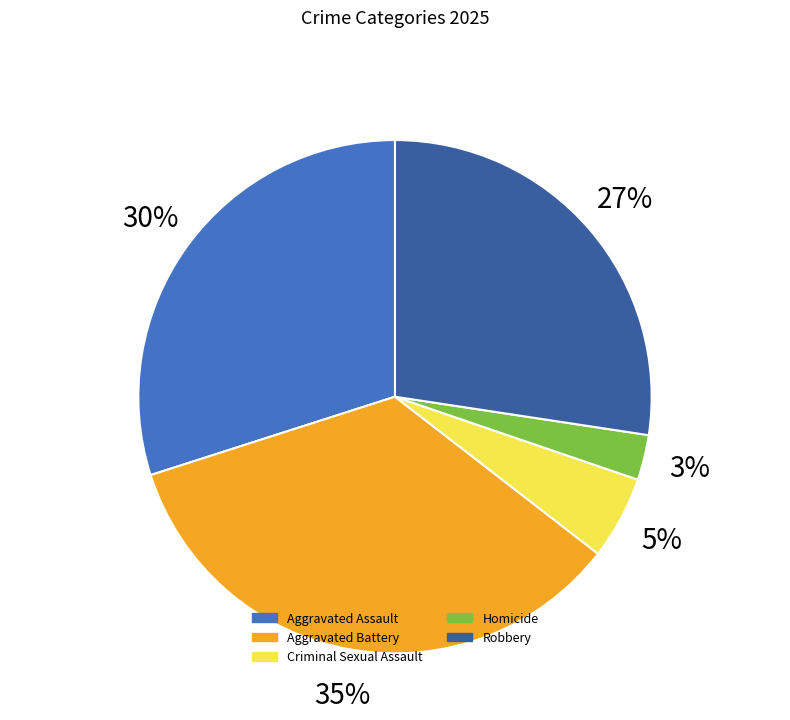

Count the number of slices in the pie.

5